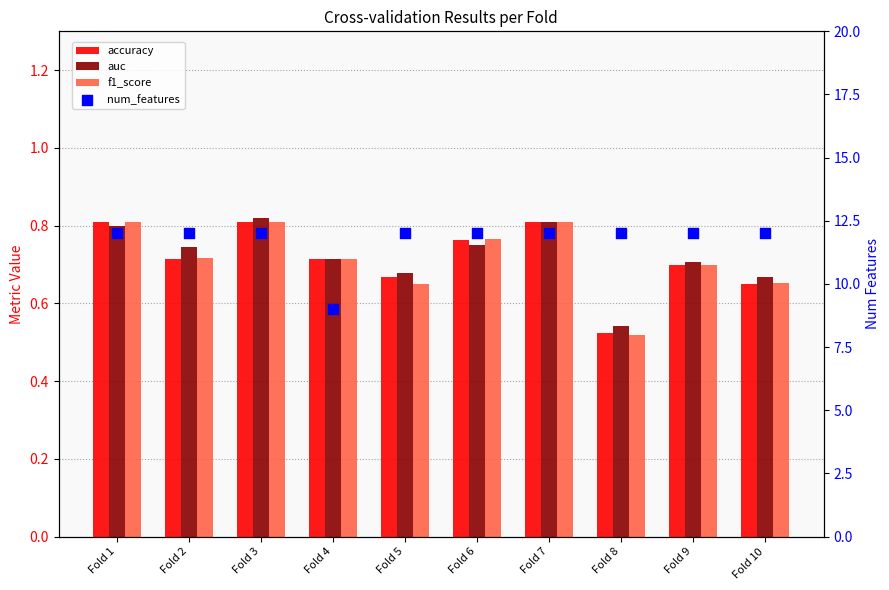

What is the total value across all series at Fold 3?

14.4